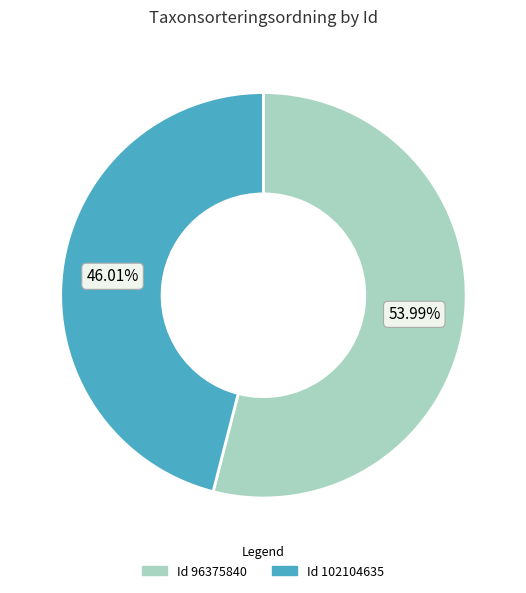

Is there a majority slice in this chart?

Yes